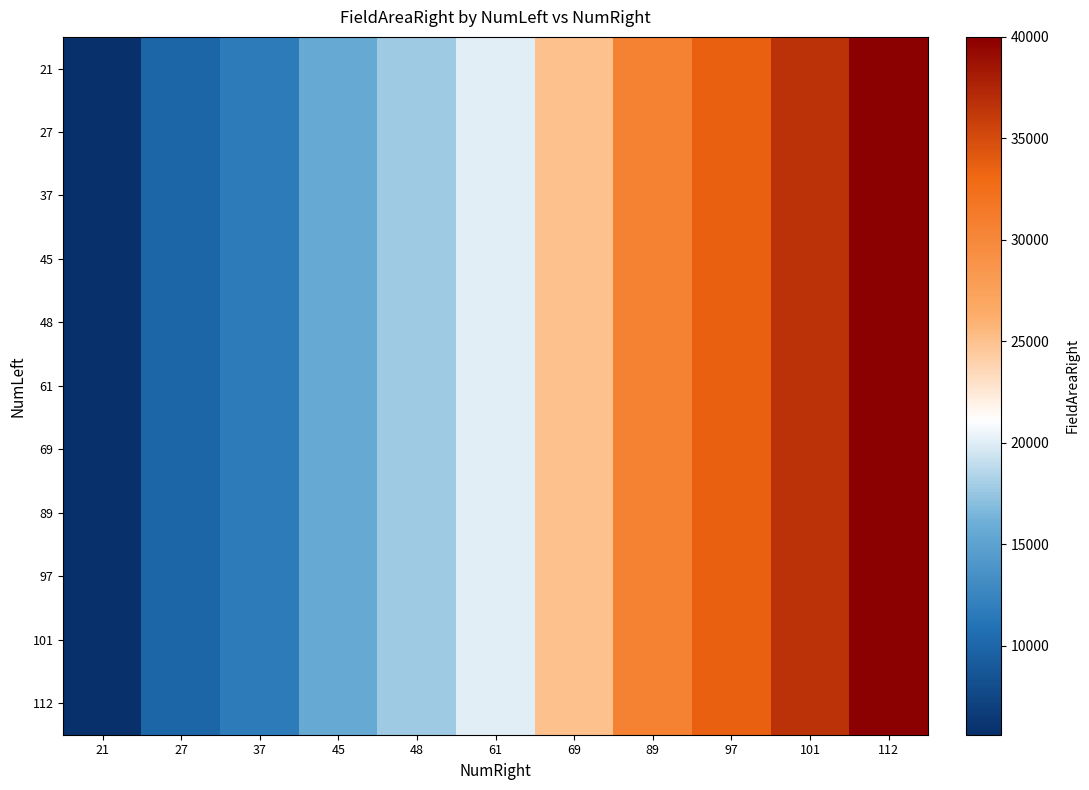

At which category is the sum across all series the highest?

112